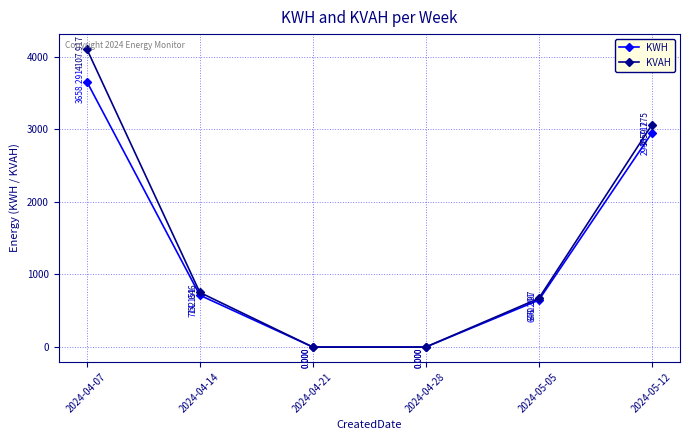

True or false: KWH has a value of 3658.3 at 2024-04-07.

True